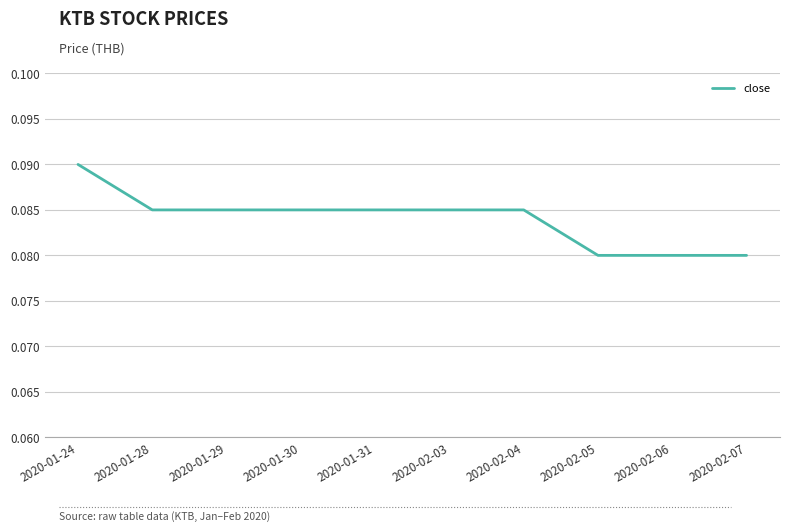

The value at 2020-02-03 is 0.0. True or false?

False